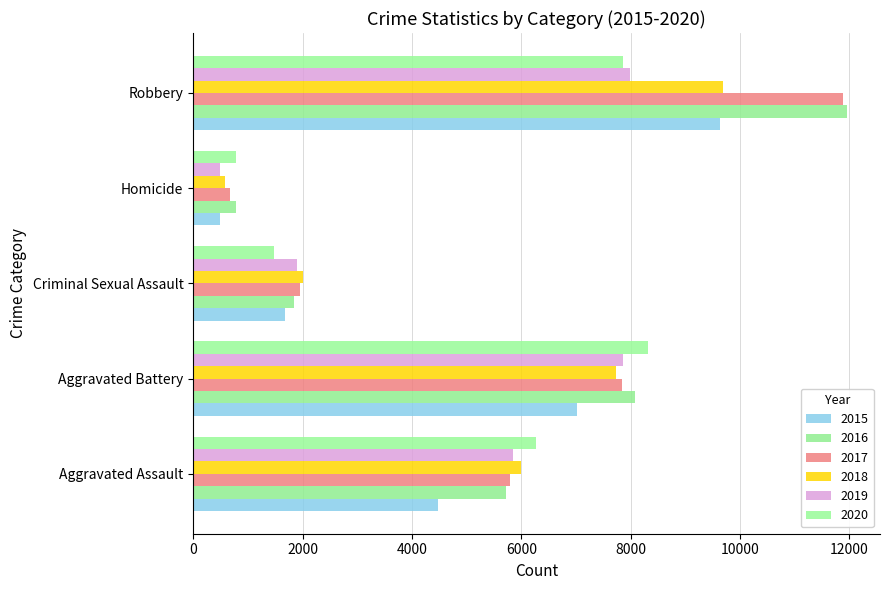

What is the label of the 1st bar from the left?

Aggravated Assault